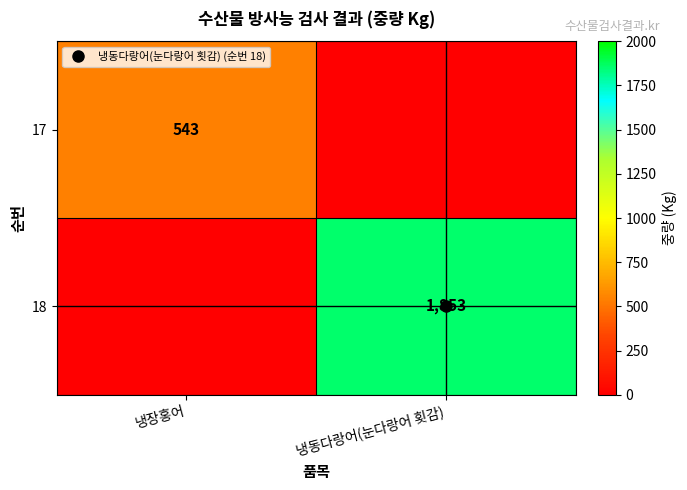

How many 17 values are between 0 and 543?

2